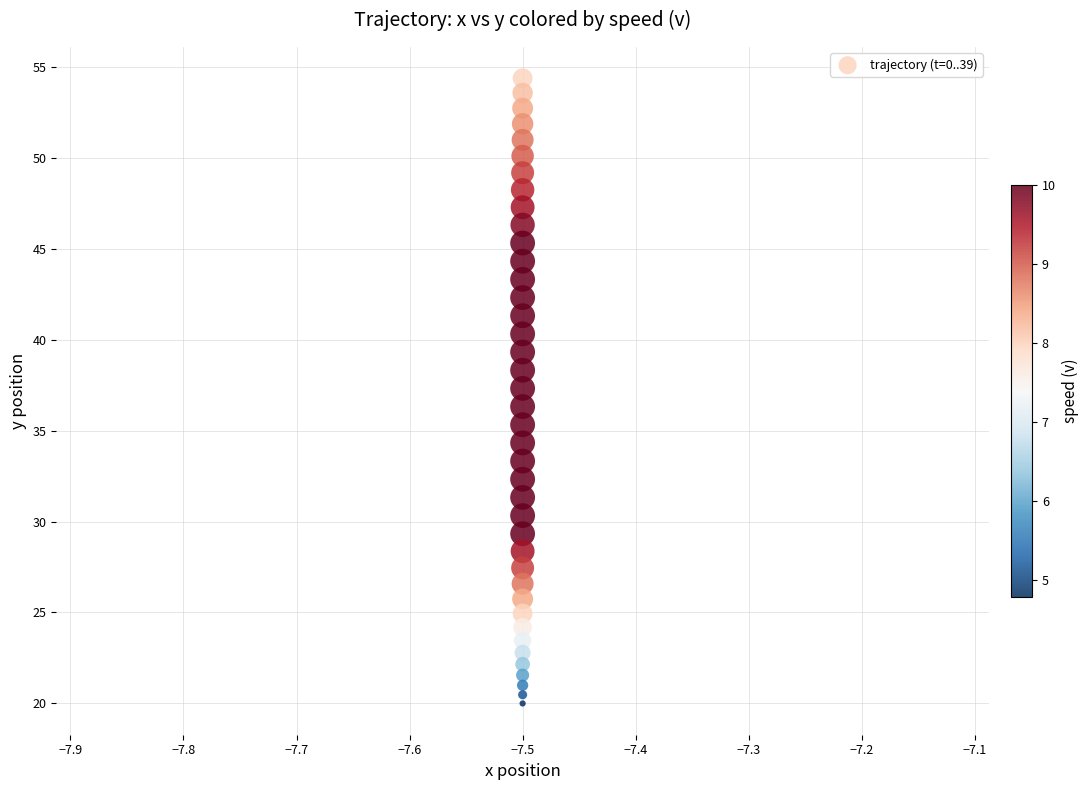

What is the range of Y values (max minus min)?

34.4